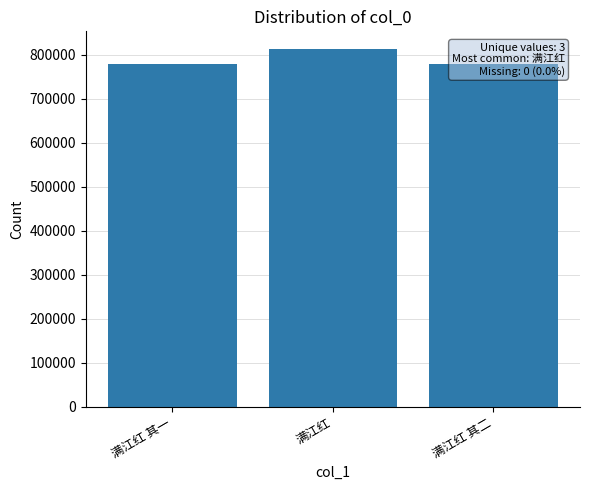

Does the chart contain stacked bars?

No